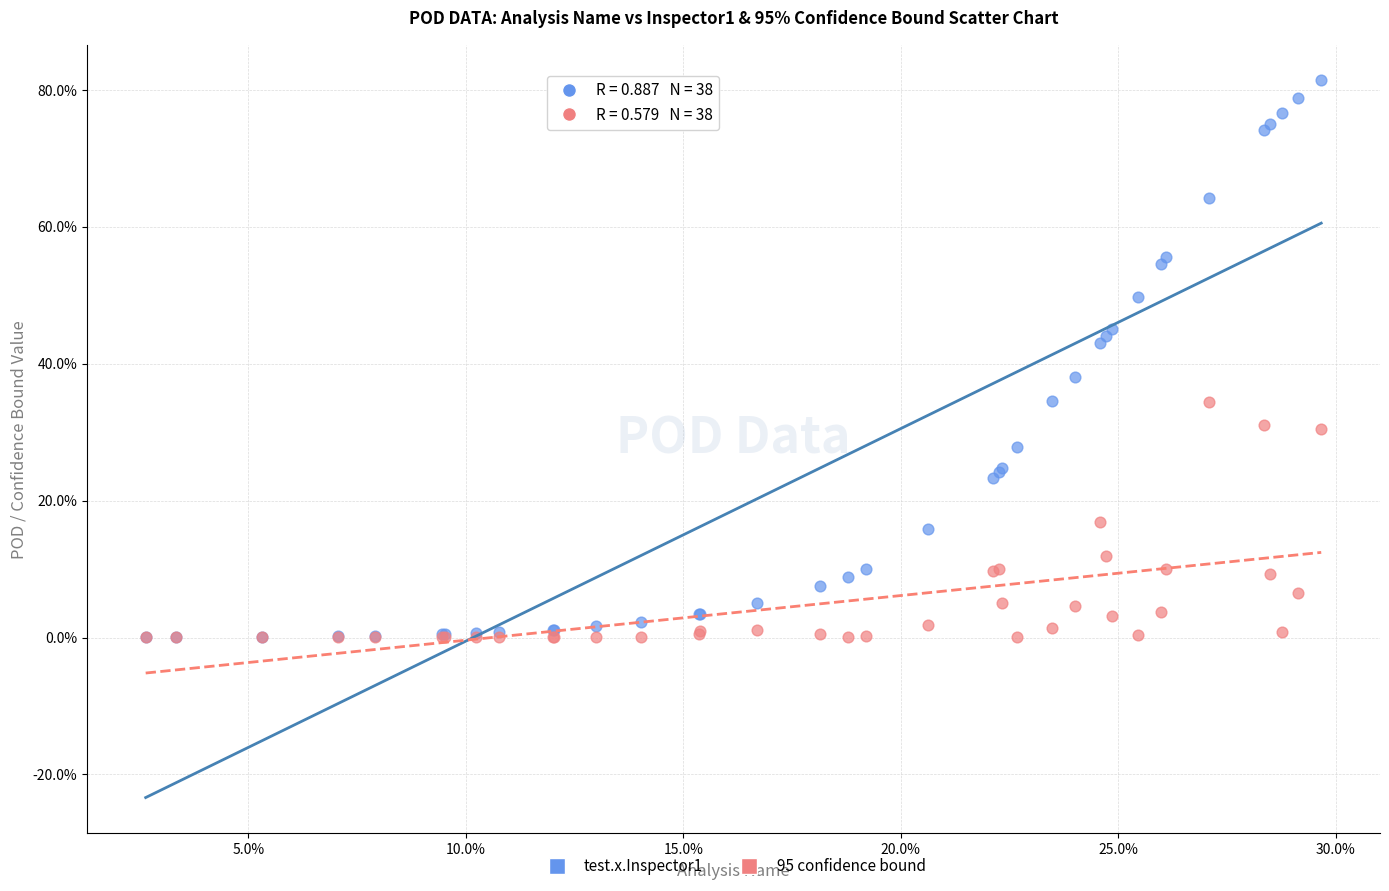

What are all the series names shown in the legend?

test.x.Inspector1, 95 confidence bound